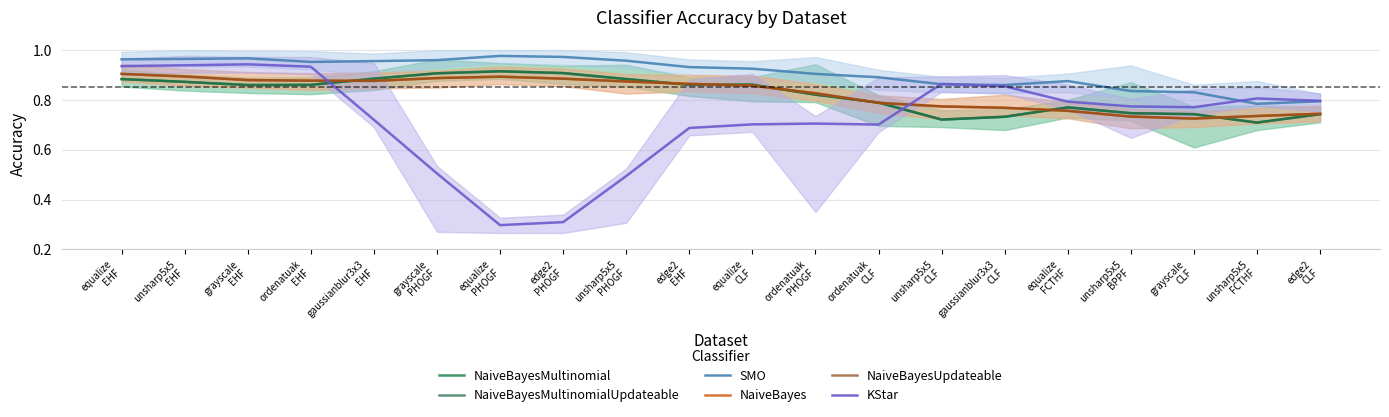

What is the sum of the NaiveBayesMultinomialUpdateable values at equalize
CLF and unsharp5x5
PHOGF?

1.7